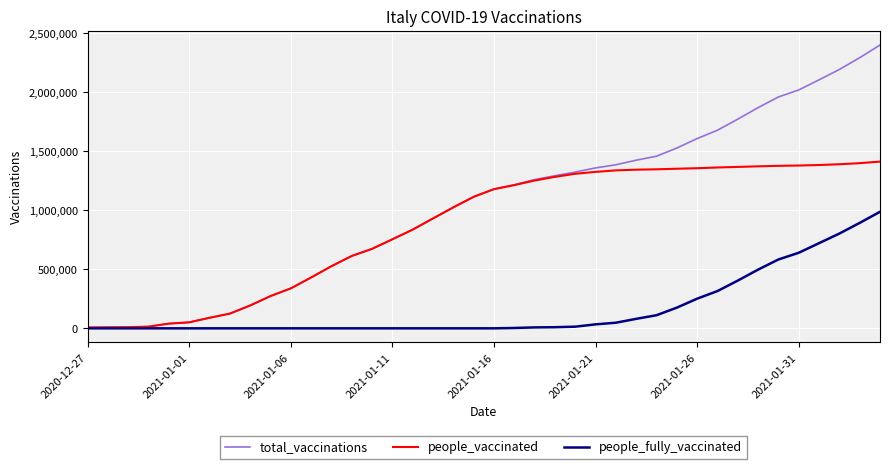

List the series in order of their overall mean, highest first.

total_vaccinations, people_vaccinated, people_fully_vaccinated